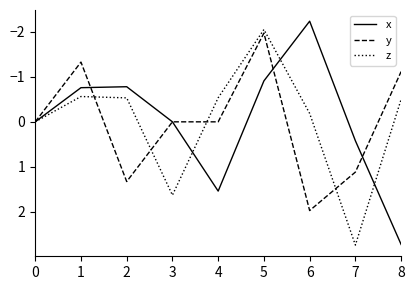

The value of x at 5 is -0.9. True or false?

True